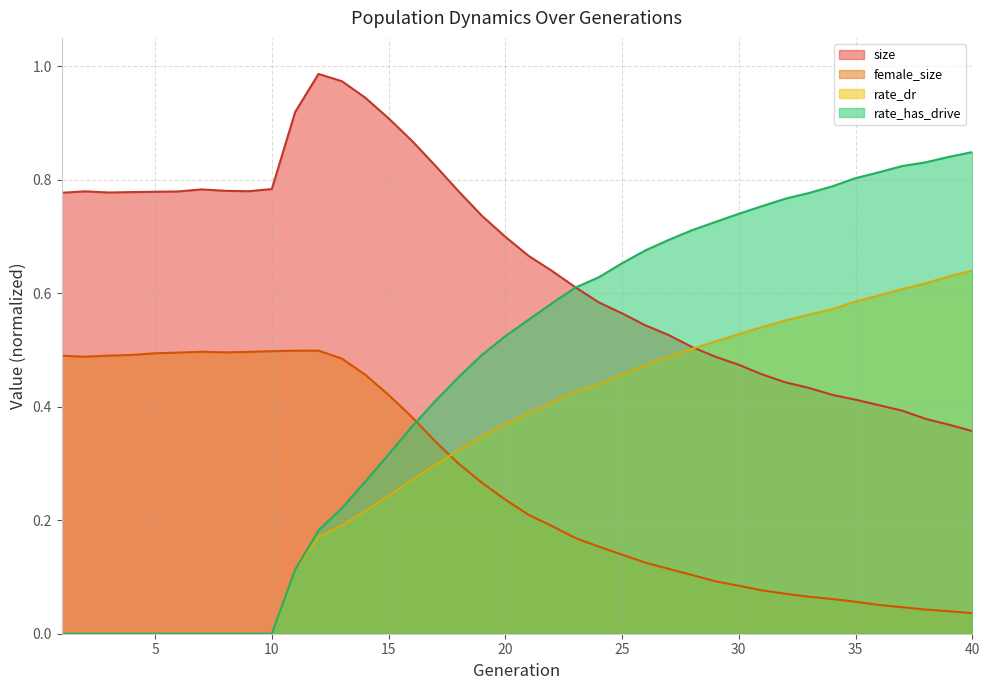

What is the difference between the female_size values at 28 and 37?

0.1